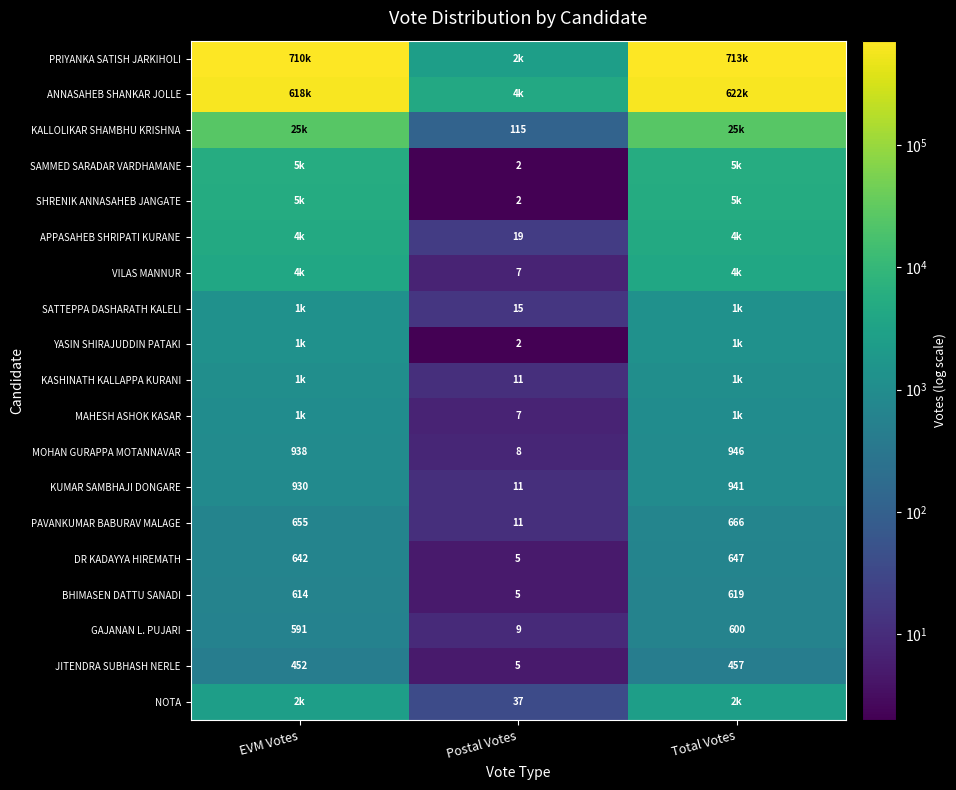

The KUMAR SAMBHAJI DONGARE series shows 1683 at Total Votes. True or false?

False